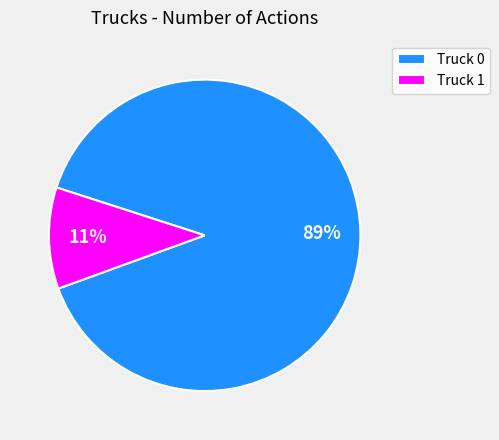

Is the sum of Truck 0 and Truck 1 greater than half?

Yes